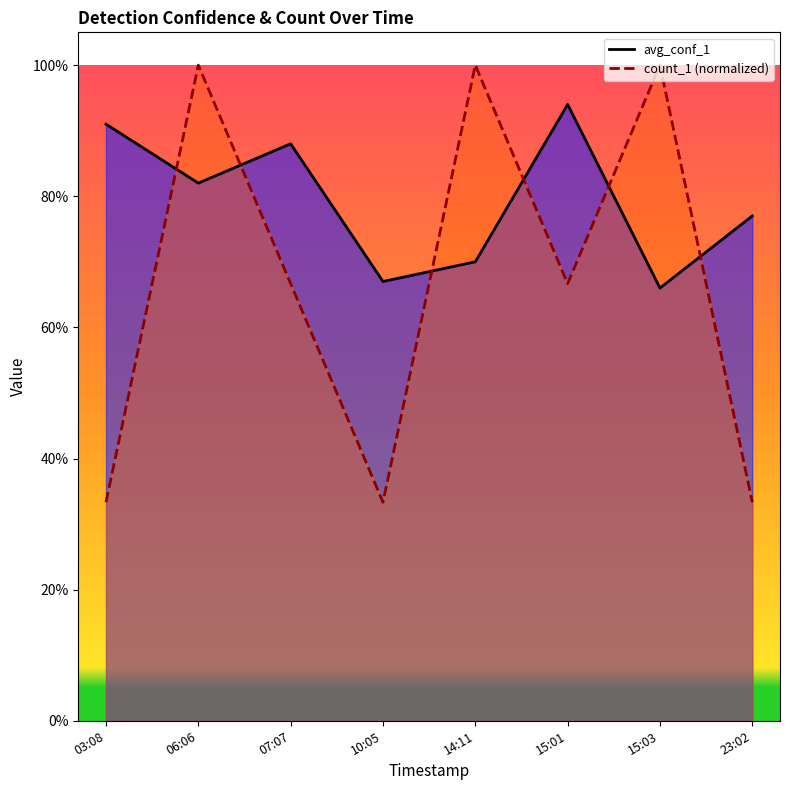

What is the label of the 4th point from the left?

10:05